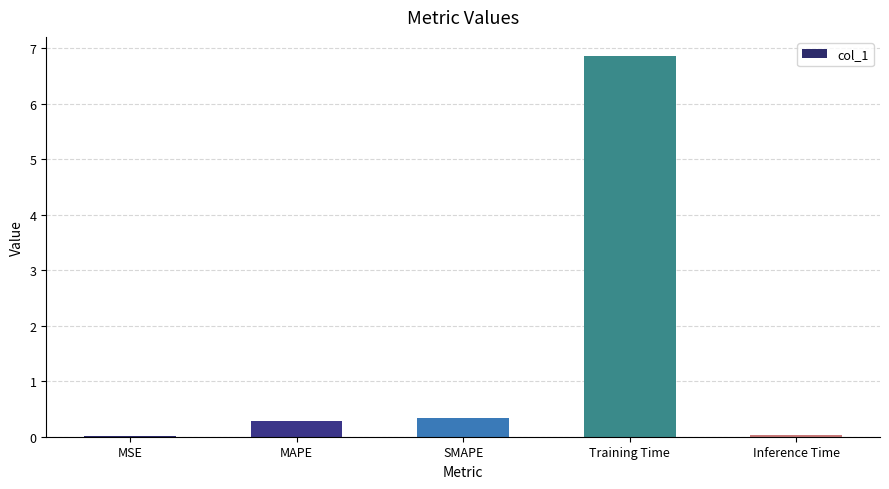

Between Training Time and MSE, which is larger?

Training Time